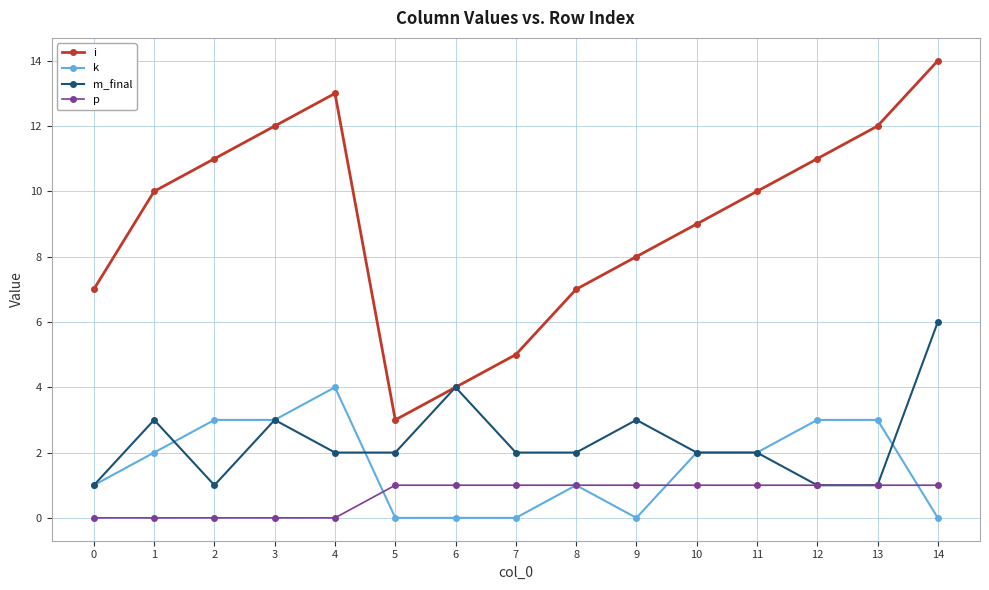

In i, how many points are lower than both neighbors (excluding endpoints)?

1